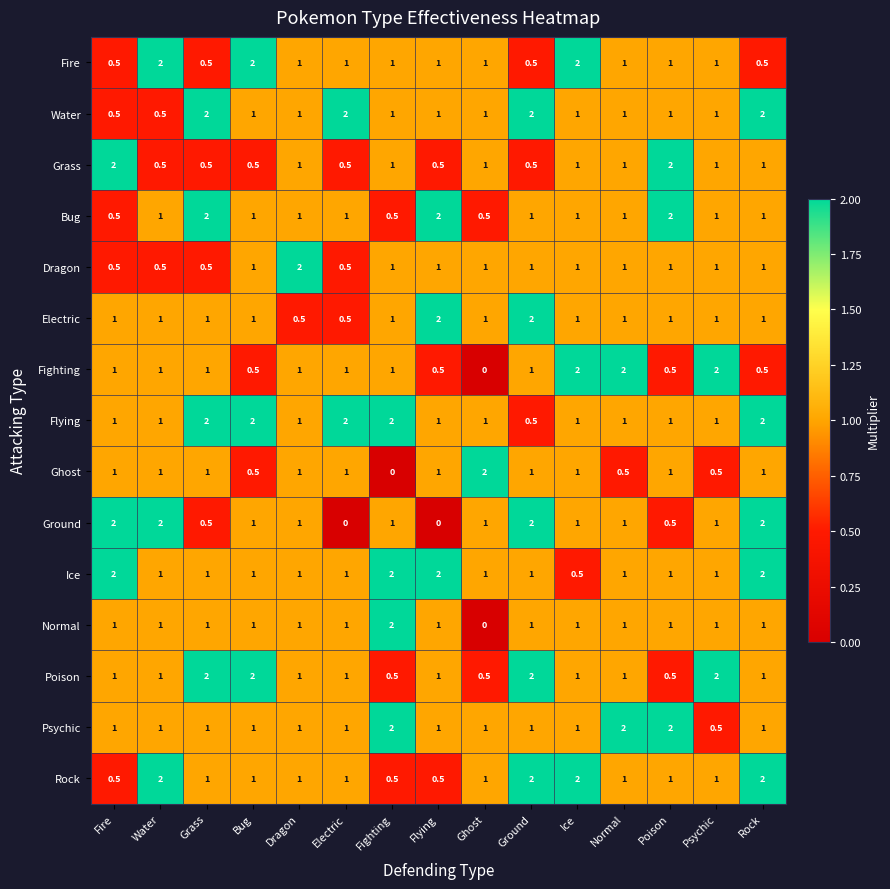

What is the spread (max minus min) of values at Grass?

1.5